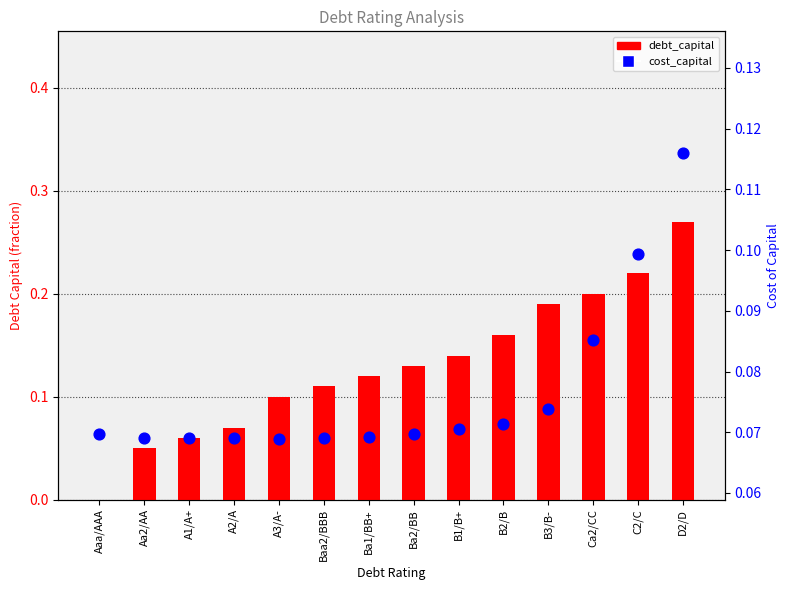

Which series has the largest total across all categories?

debt_capital